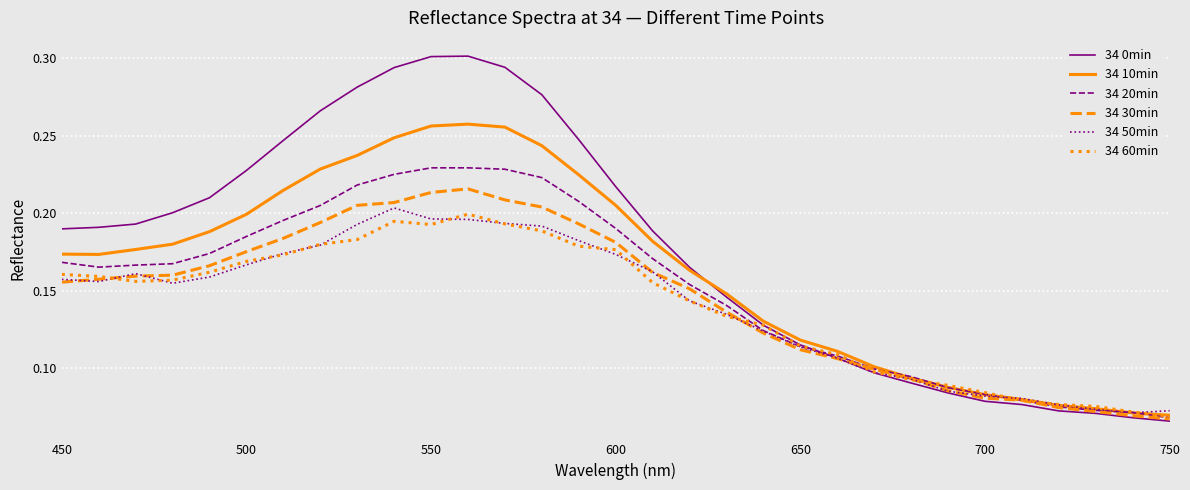

Which series has the largest total across all categories?

34 0min